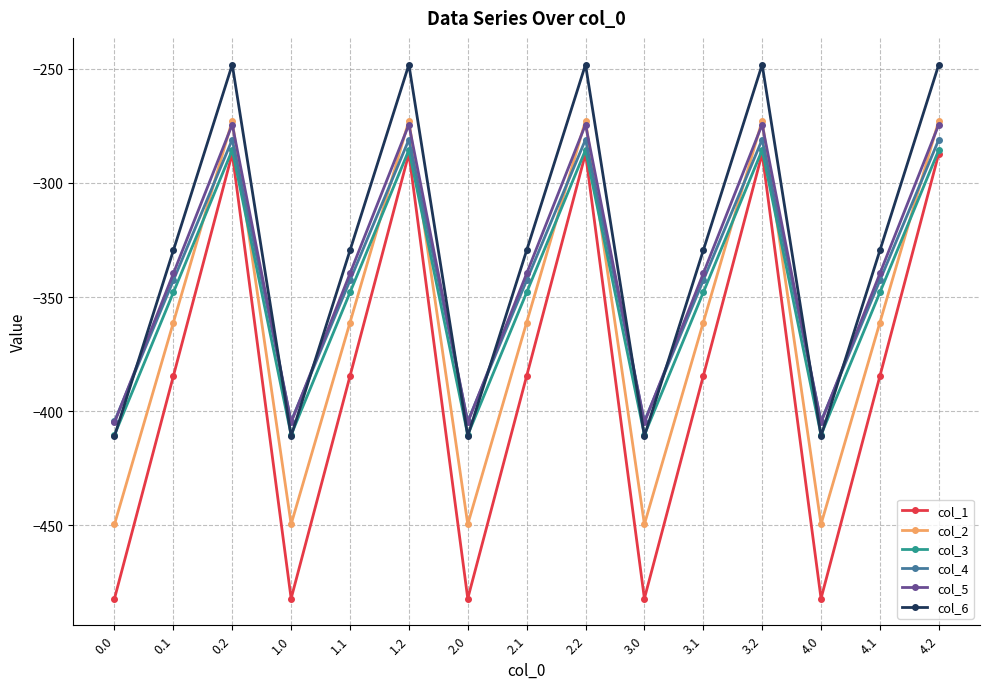

What is the total value across all series at 3.0?

-2561.9